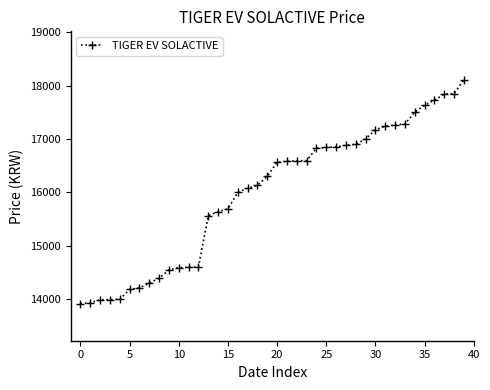

What is the value of the 24th point from the left?

16595